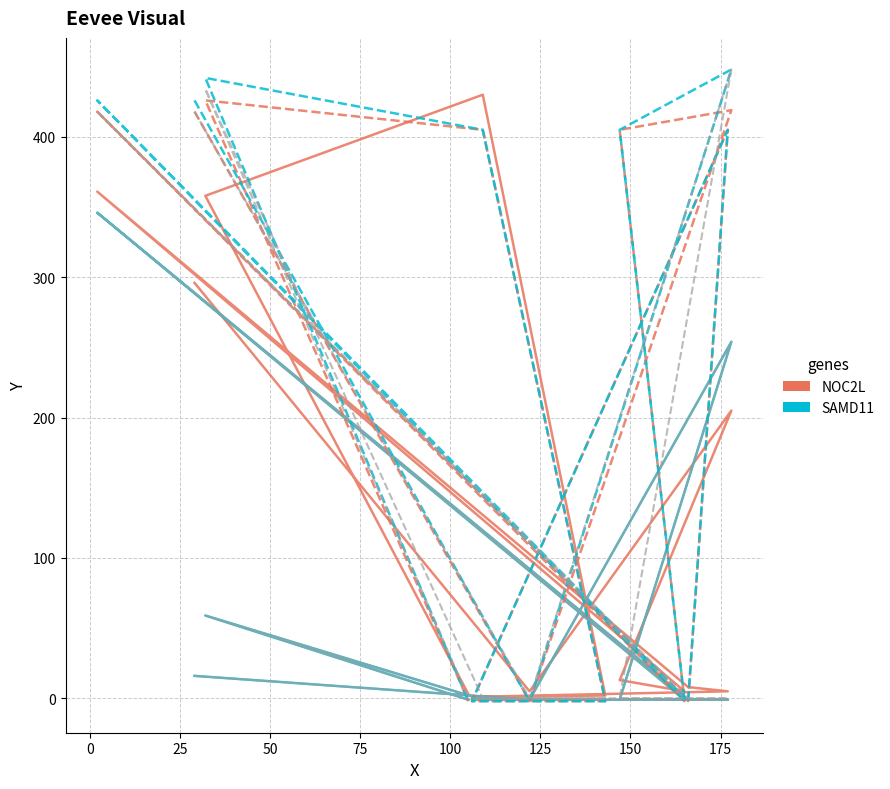

How many lines are shown in the chart?

6